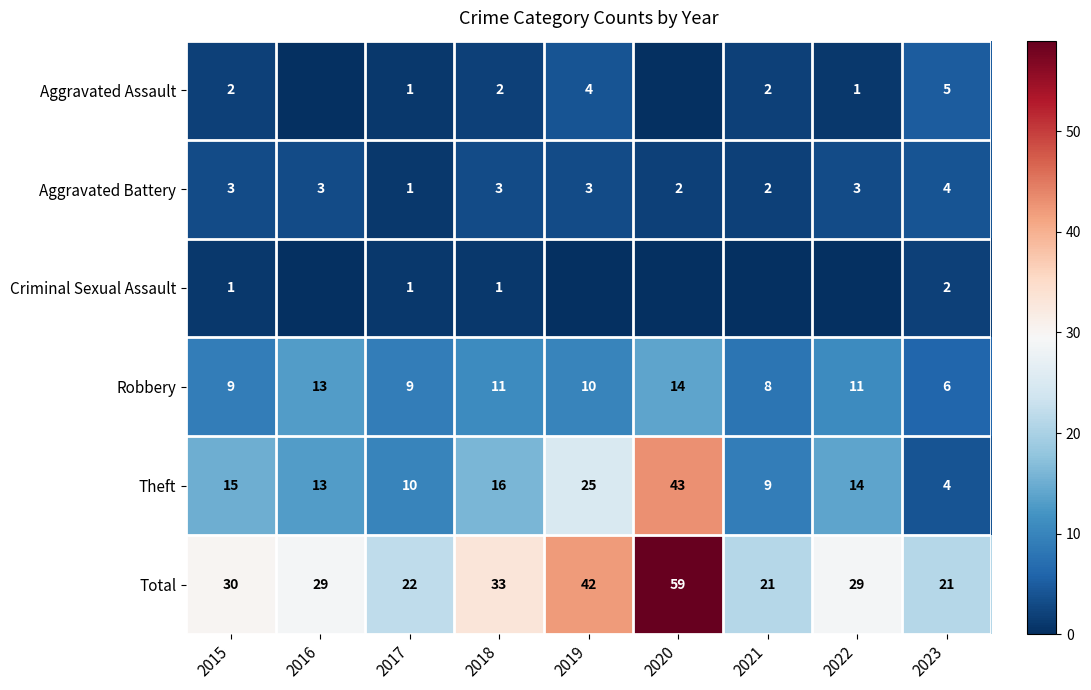

How many Aggravated Battery values are between 2 and 3?

7